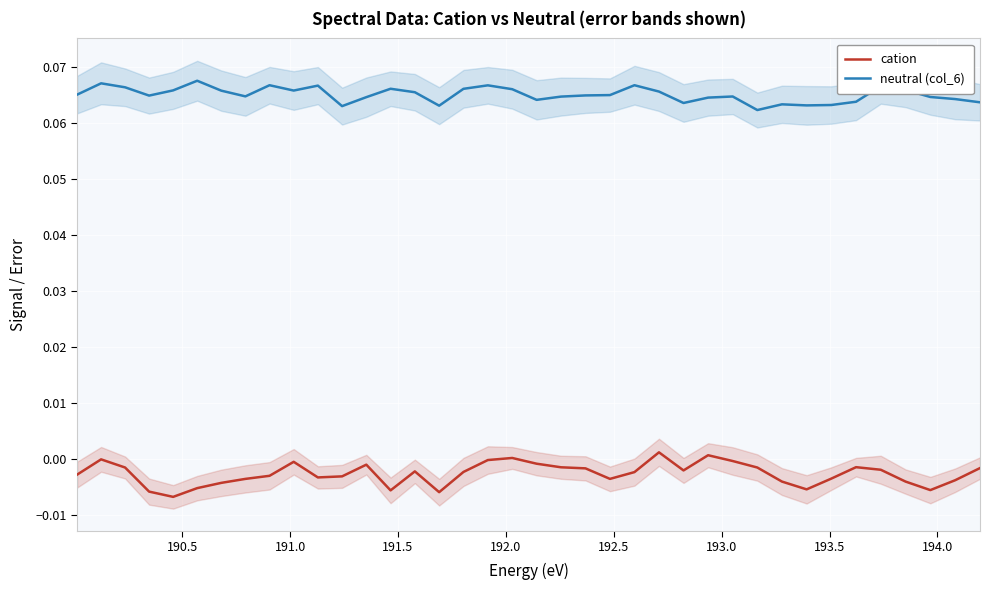

True or false: cation and neutral (col_6) cross at least once.

False